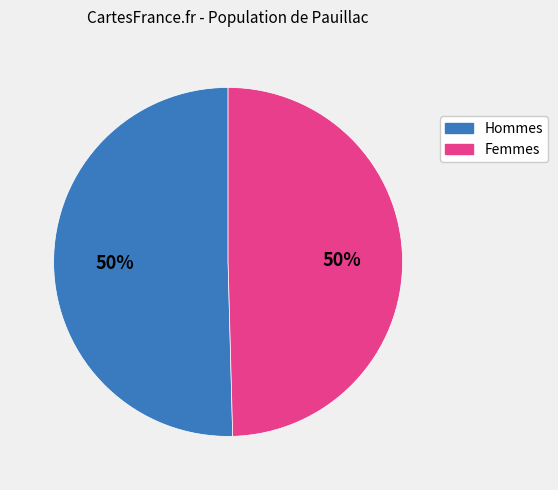

Approximately how many times larger is the value at Hommes compared to Femmes?

1.0